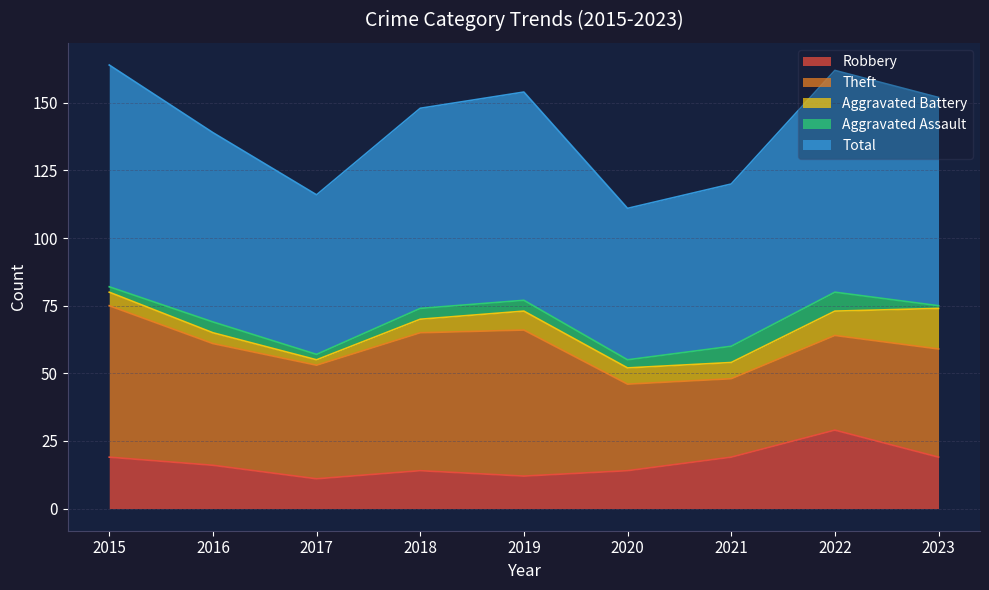

In Theft, how many points are higher than both neighbors (excluding endpoints)?

1